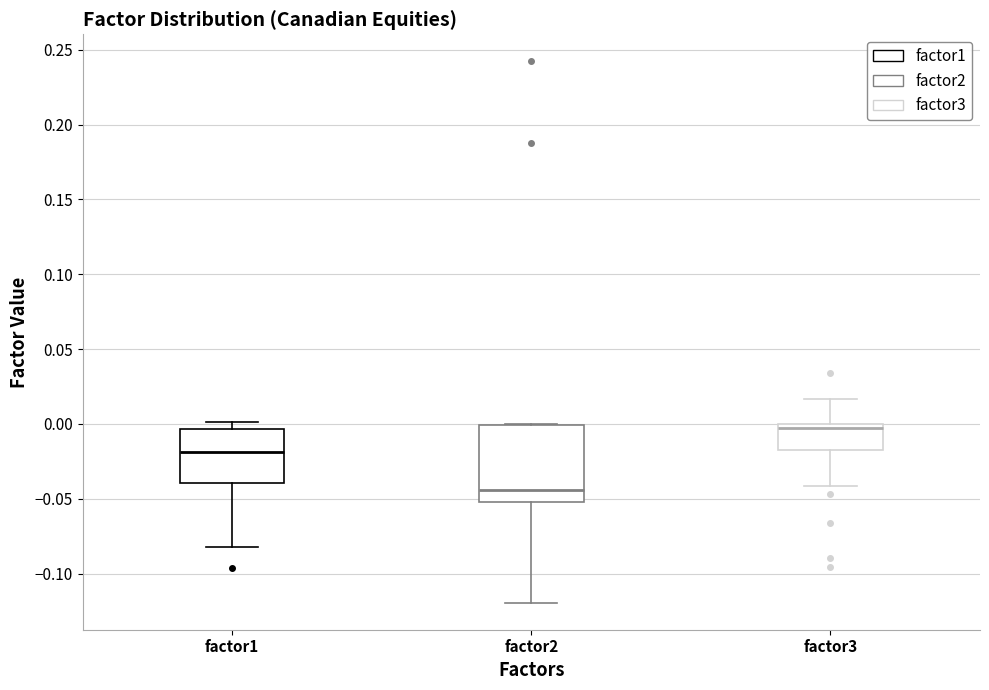

Which box has the highest median line?

factor3